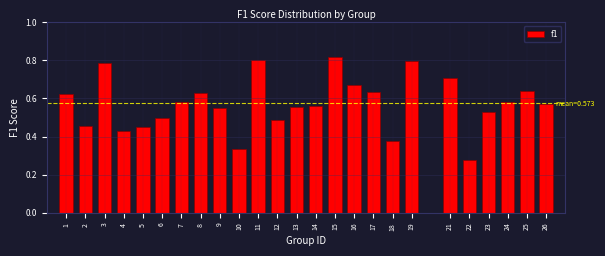

Between 15 and 5, which is larger?

15